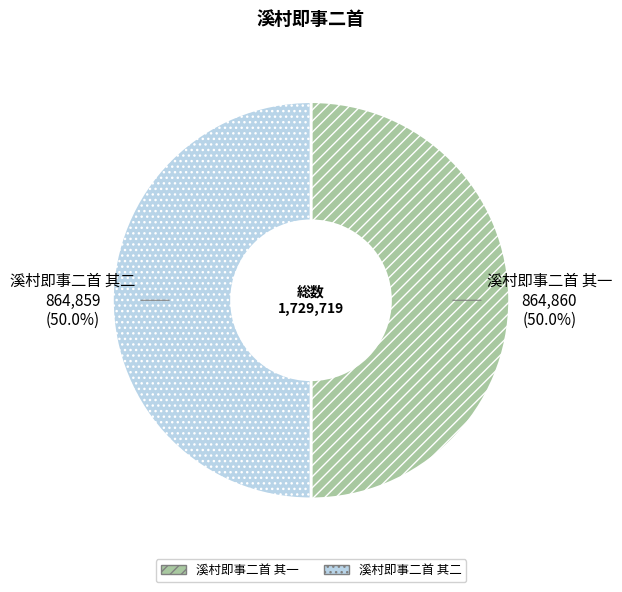

To the nearest percent, what is the combined percentage of 溪村即事二首 其二 and 溪村即事二首 其一?

100%